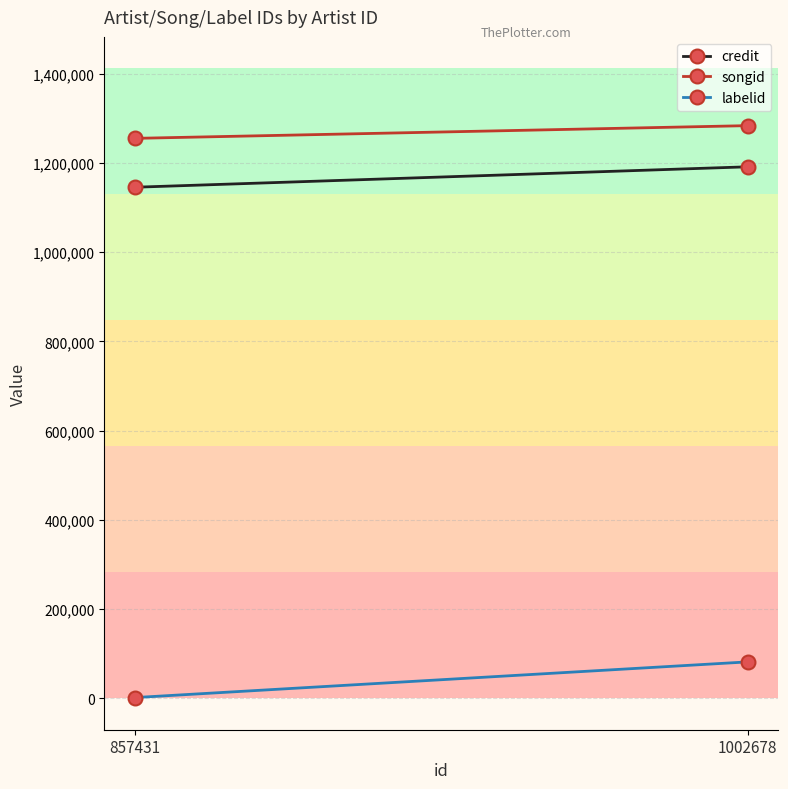

At which label does songid reach its peak?

1002678